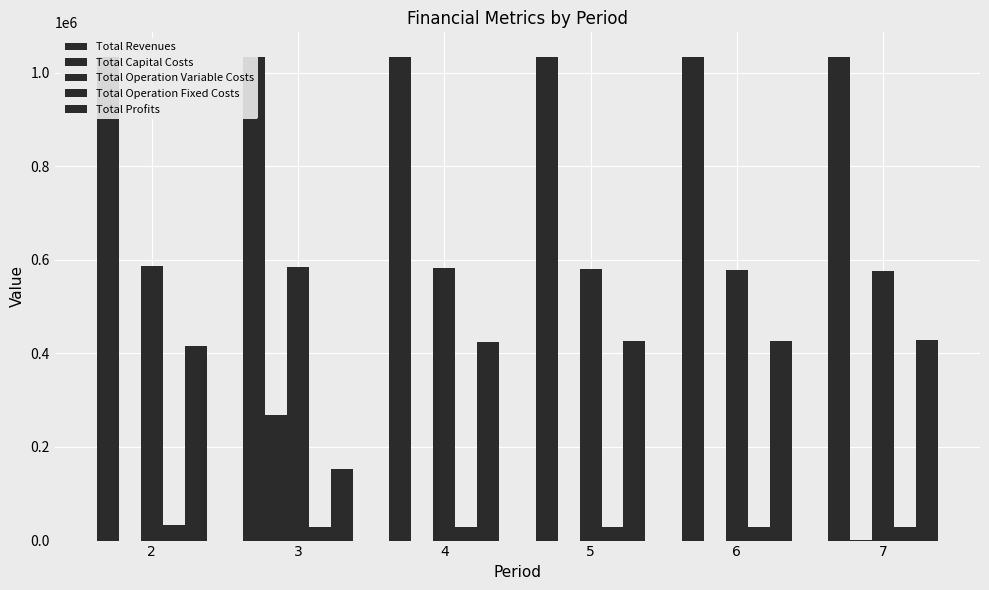

At which label does Total Capital Costs reach its peak?

3